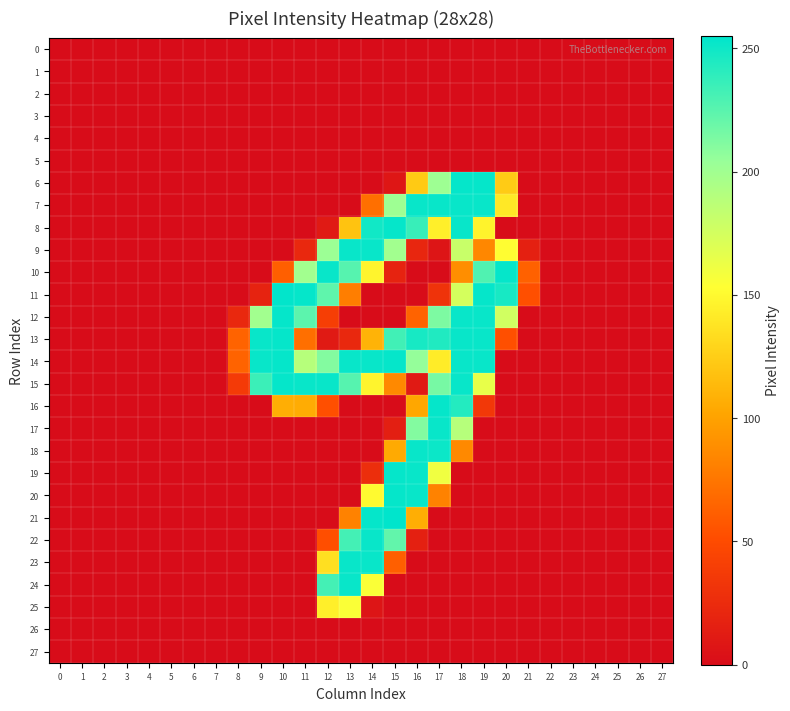

Between 8 and 1, which is larger?

8